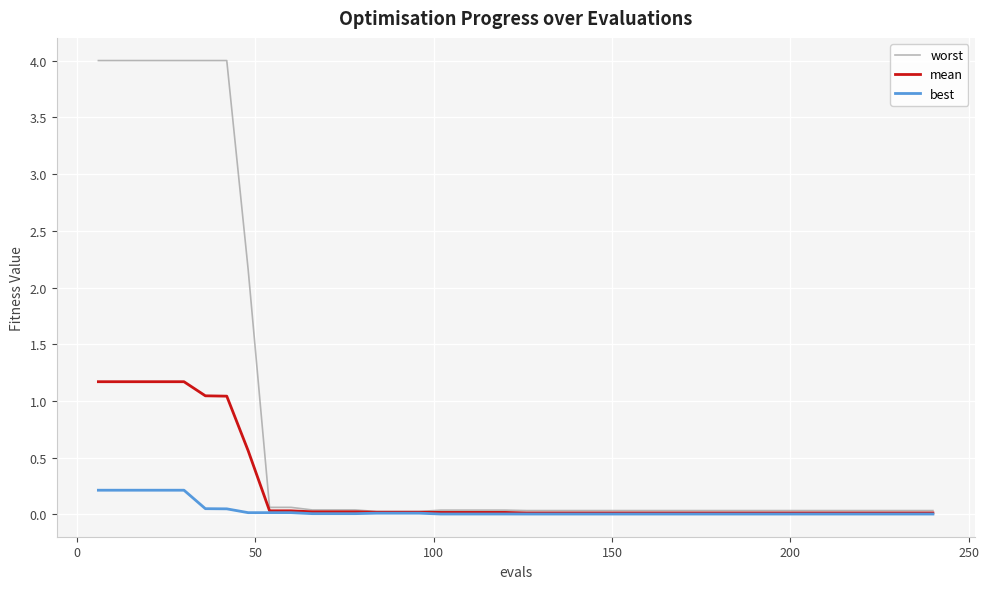

Which series has the largest total across all categories?

worst